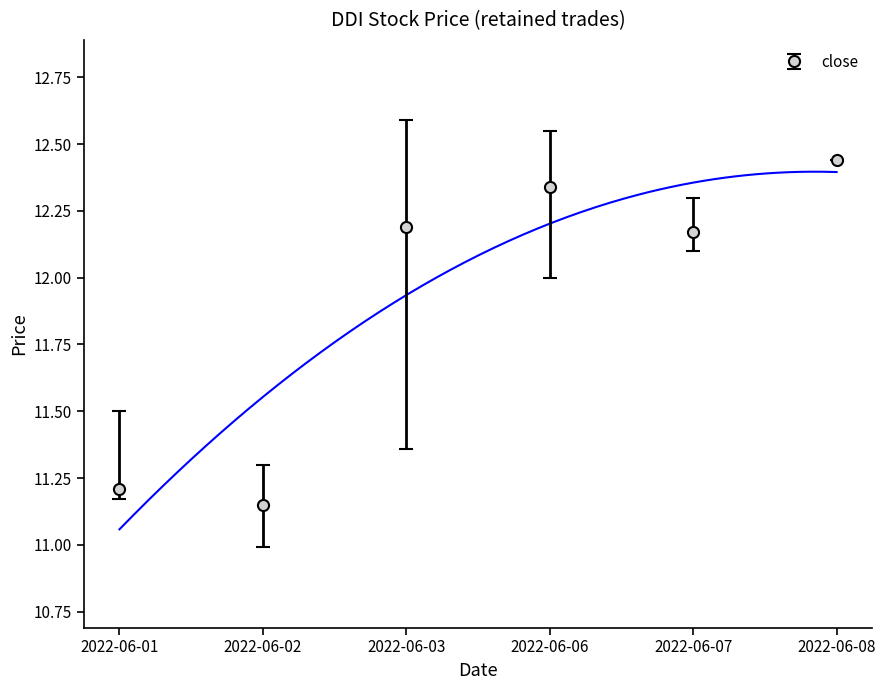

Which series has the widest spread of values?

low